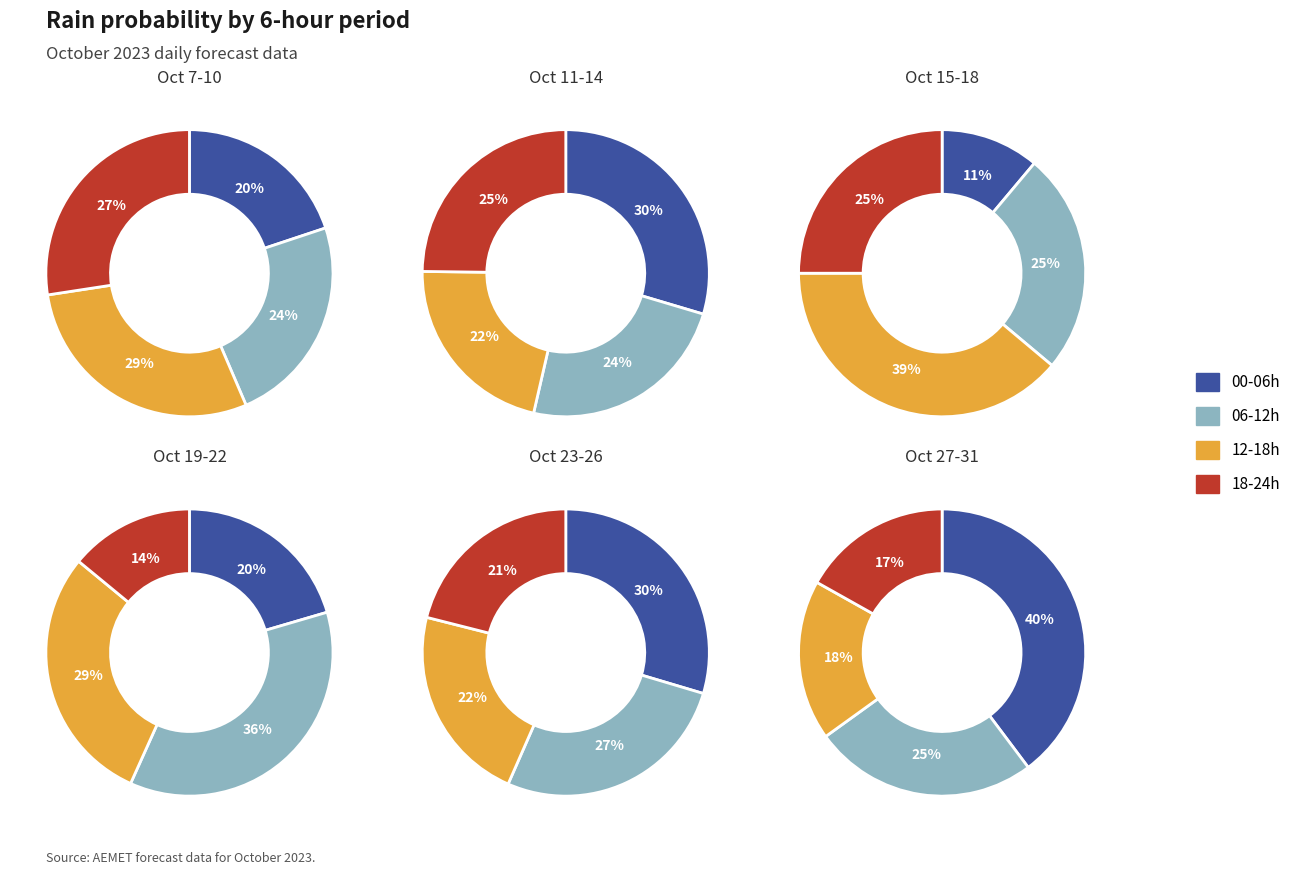

Is there a majority slice in this chart?

No